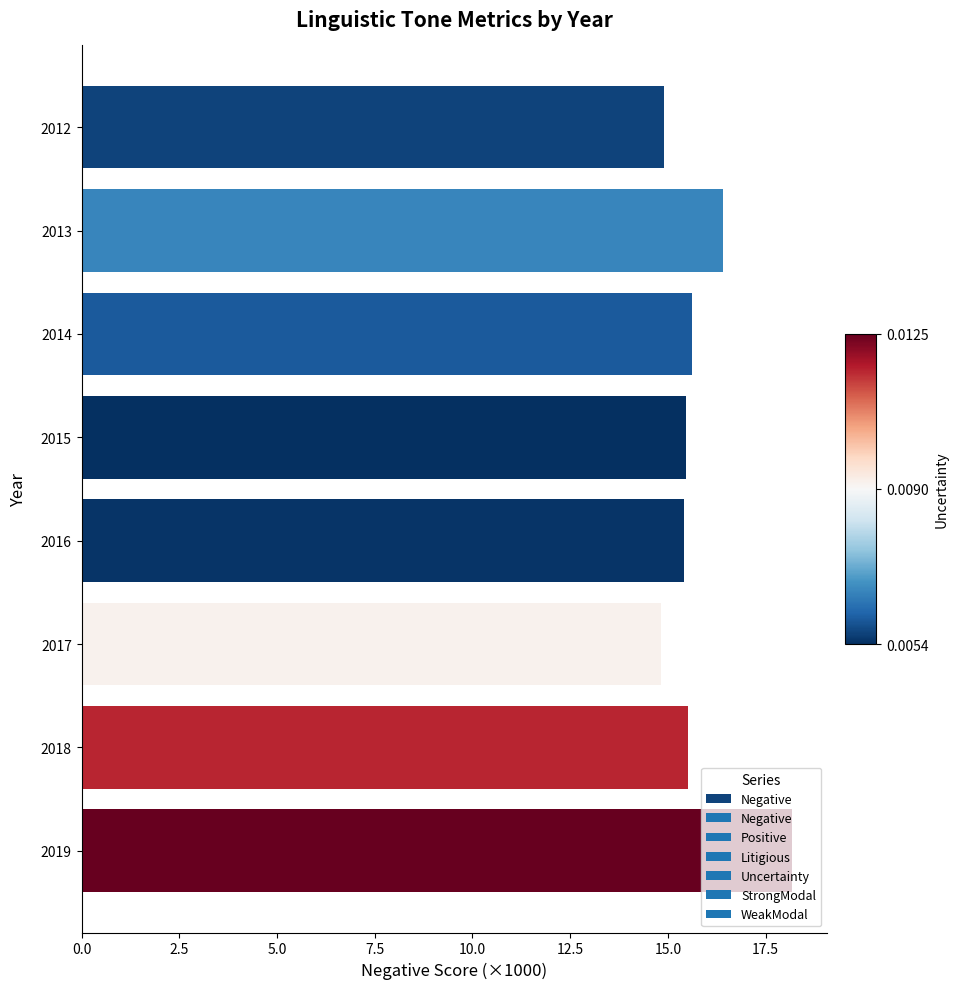

What value does the data have at 2012?

14.9